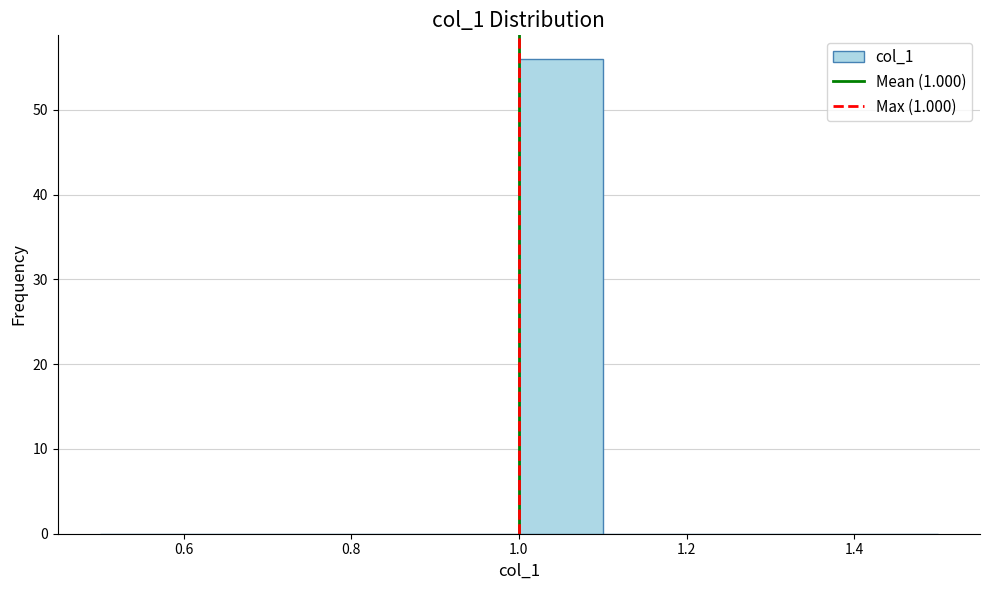

Which range on the x-axis has the tallest bar?

1.0 to 1.1